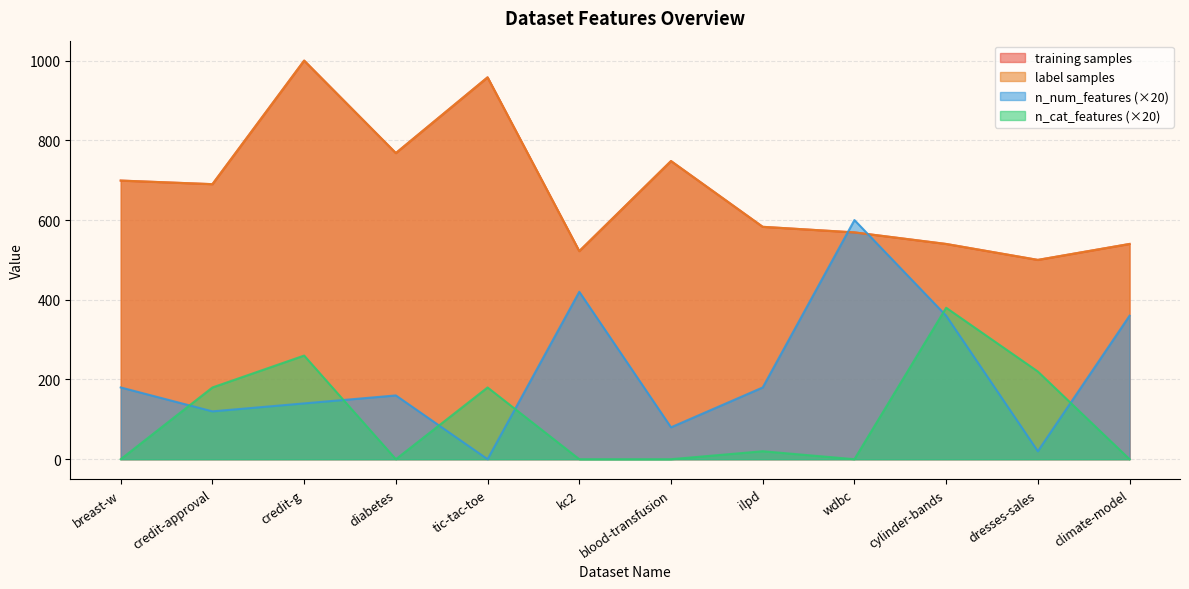

Rank the categories by n_cat_features value from lowest to highest.

breast-w, diabetes, kc2, blood-transfusion, wdbc, climate-model, ilpd, credit-approval, tic-tac-toe, dresses-sales, credit-g, cylinder-bands